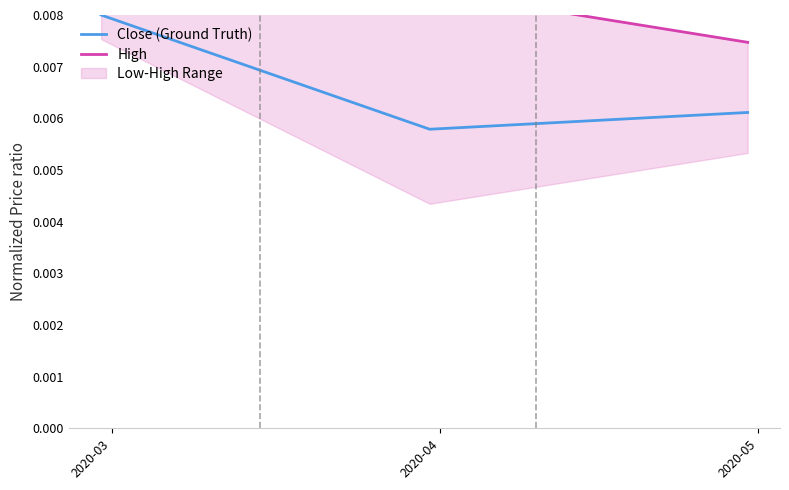

Count the Close (Ground Truth) values in the range 0 to 1.

3